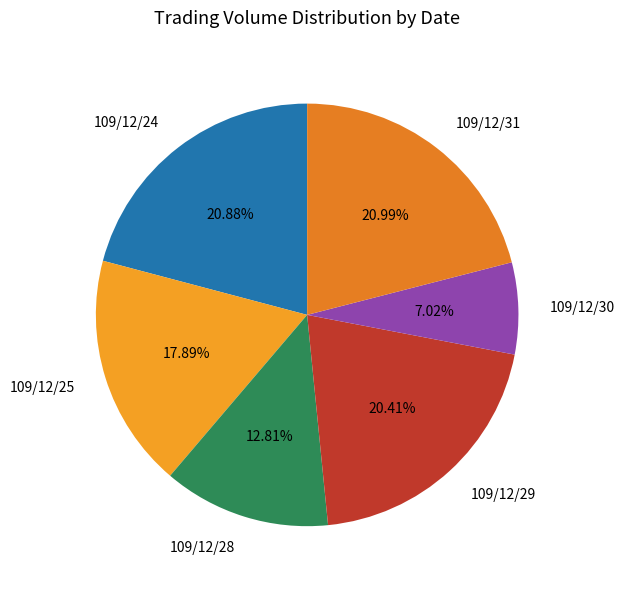

Between 109/12/28 and 109/12/25, which is larger?

109/12/25